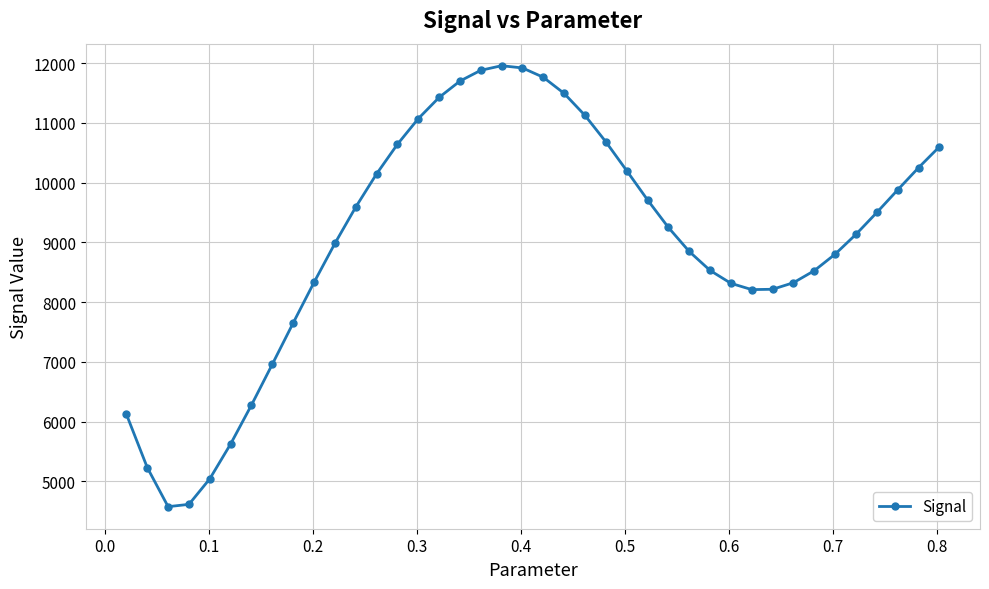

What is the average value?

9027.9